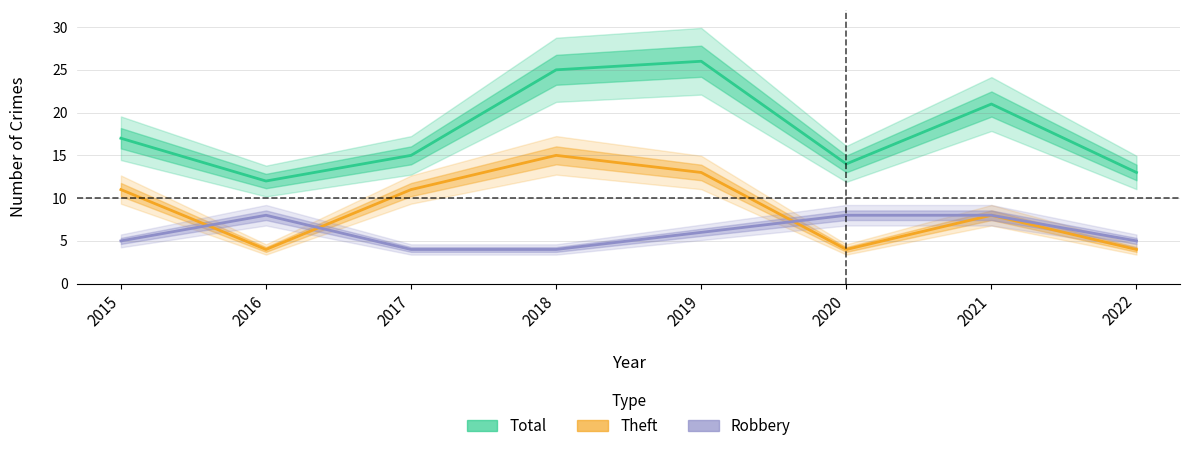

Which category has the lowest value in the Theft series?

2016